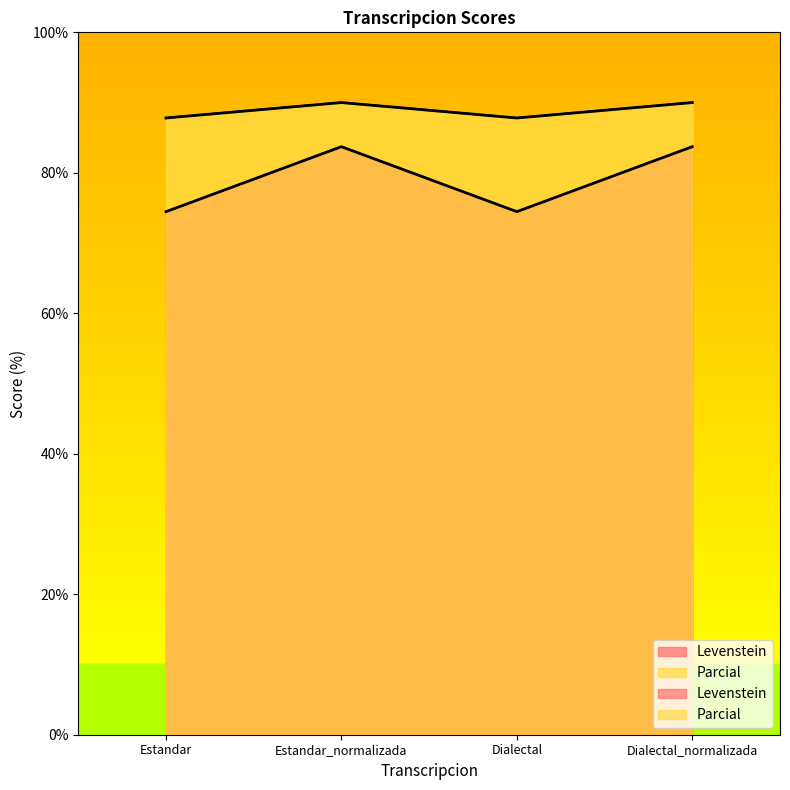

What is the difference between the maximum and minimum values in the Parcial series?

2.2